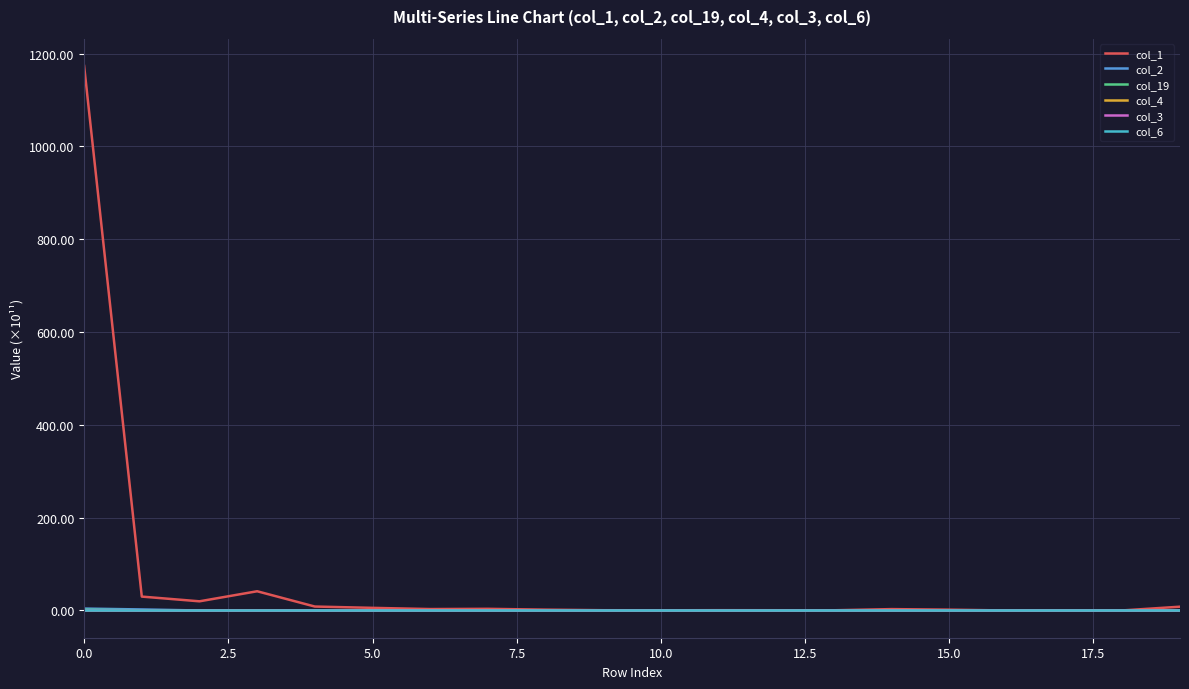

Which series has the largest total across all categories?

col_1